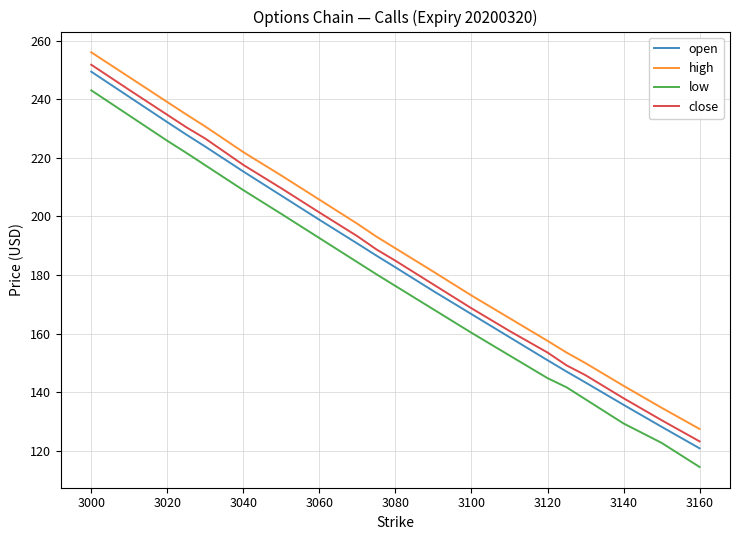

What is the lowest value of the open series?

120.8